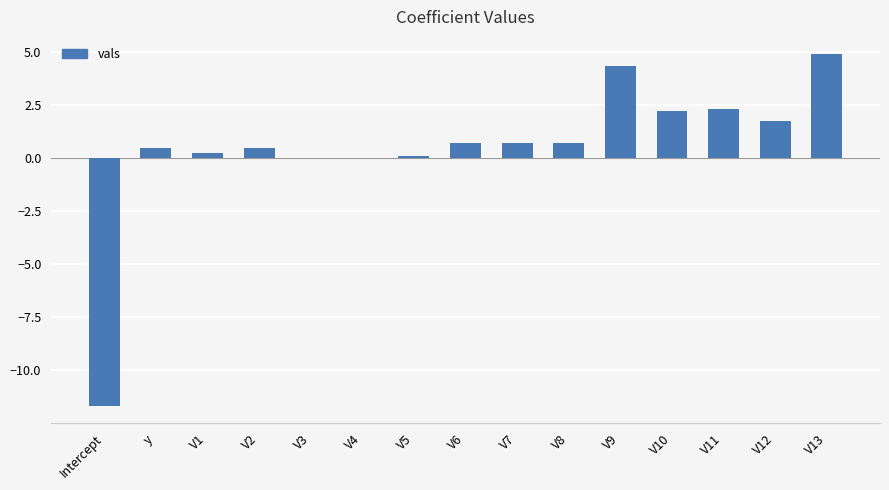

Does the chart contain stacked bars?

No